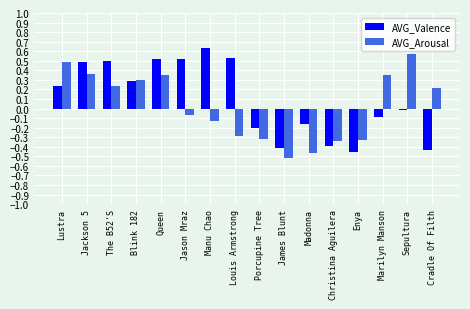

List the series in order of their overall mean, highest first.

AVG_Valence, AVG_Arousal